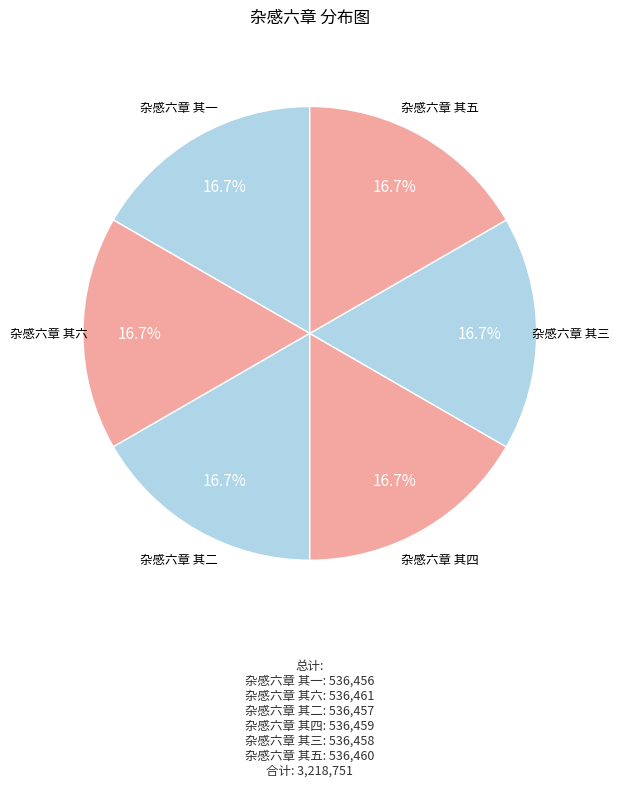

Which category has the smallest portion of the pie?

杂感六章 其一